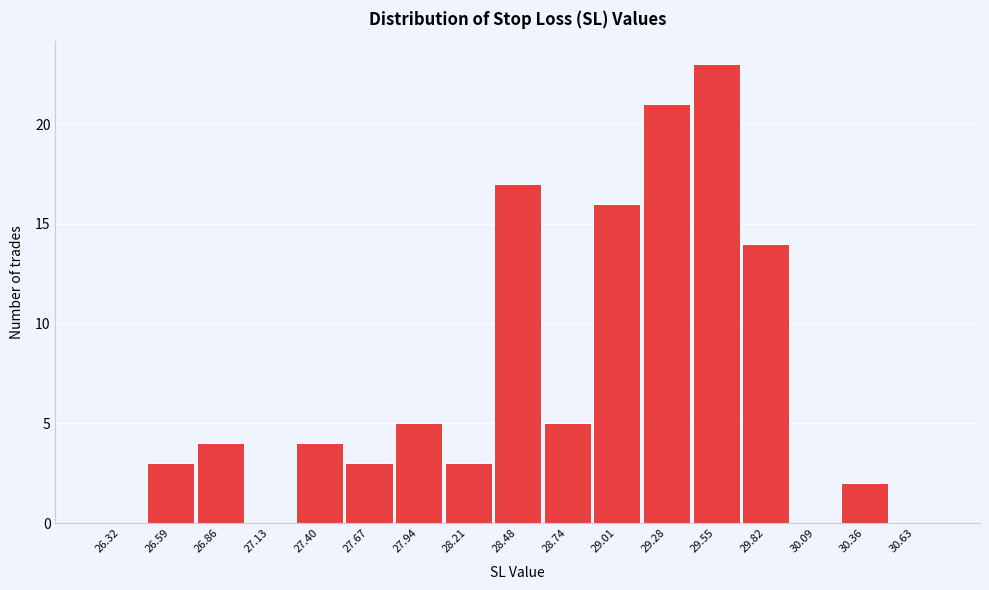

Over which range of the x-axis is the bar tallest?

29.40 to 29.70